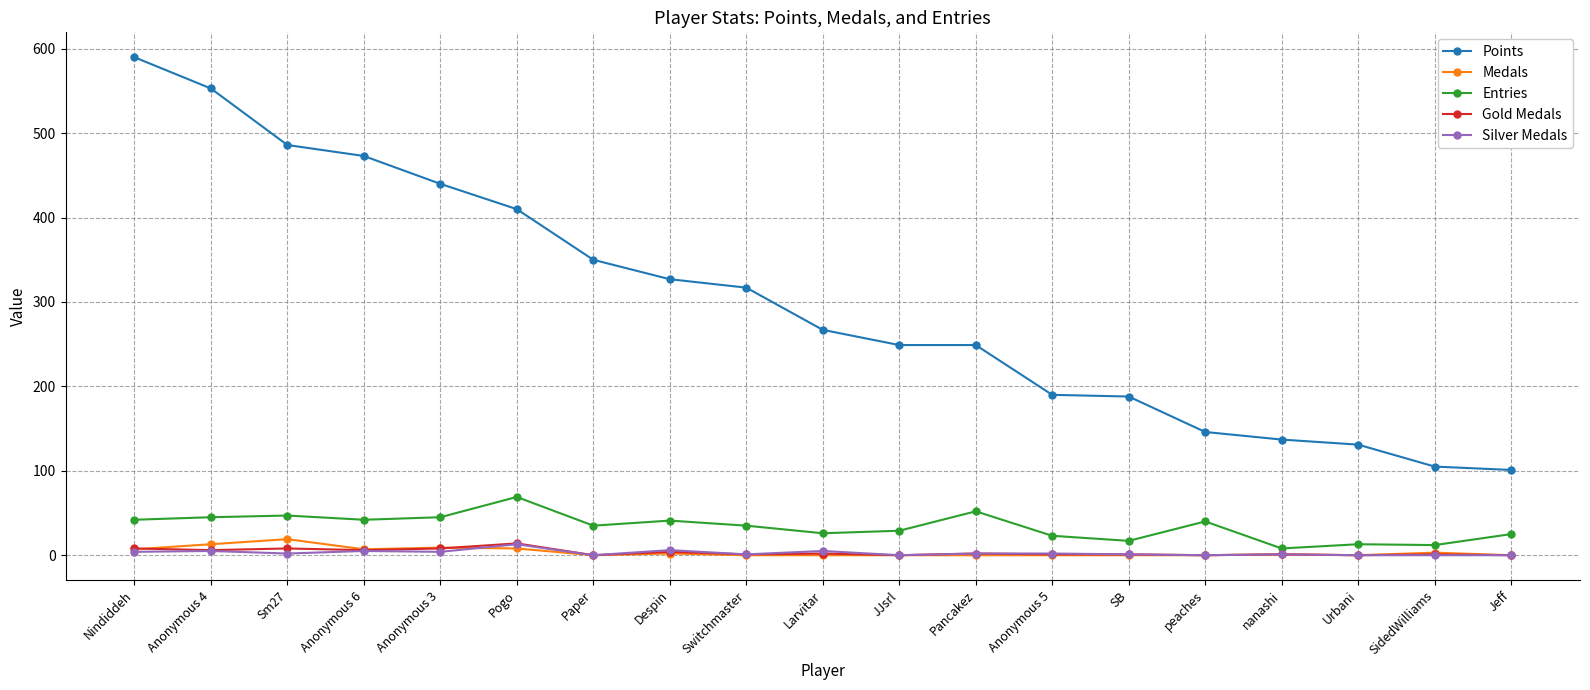

What are all the series names shown in the legend?

Points, Medals, Entries, Gold Medals, Silver Medals